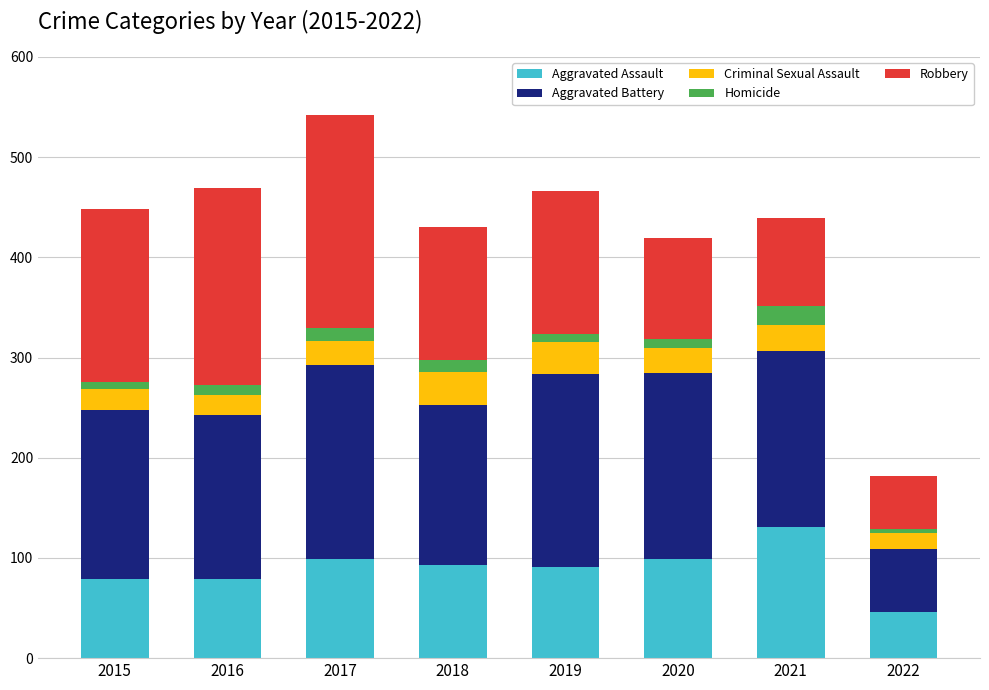

At which category is the sum across all series the highest?

2017